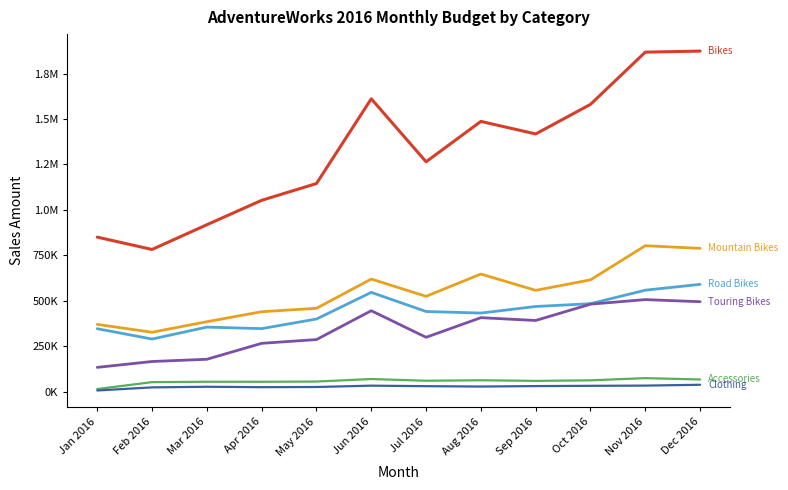

Does the chart display data point markers on the line(s)?

No